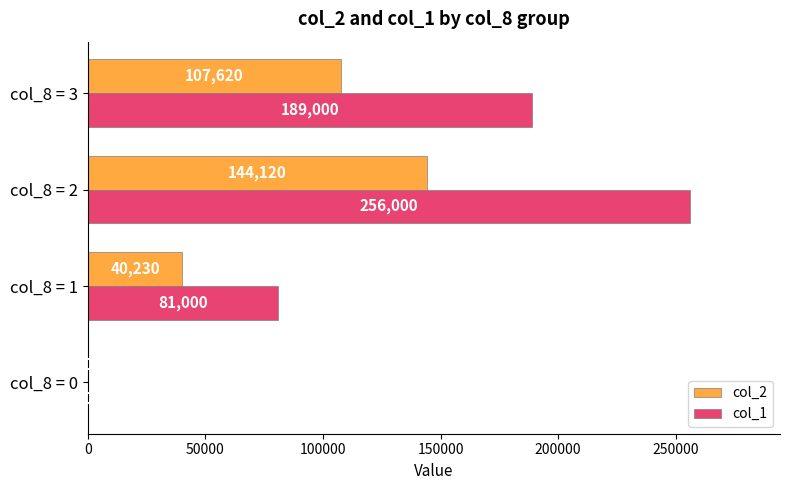

How many positive values does the col_2 series have?

3